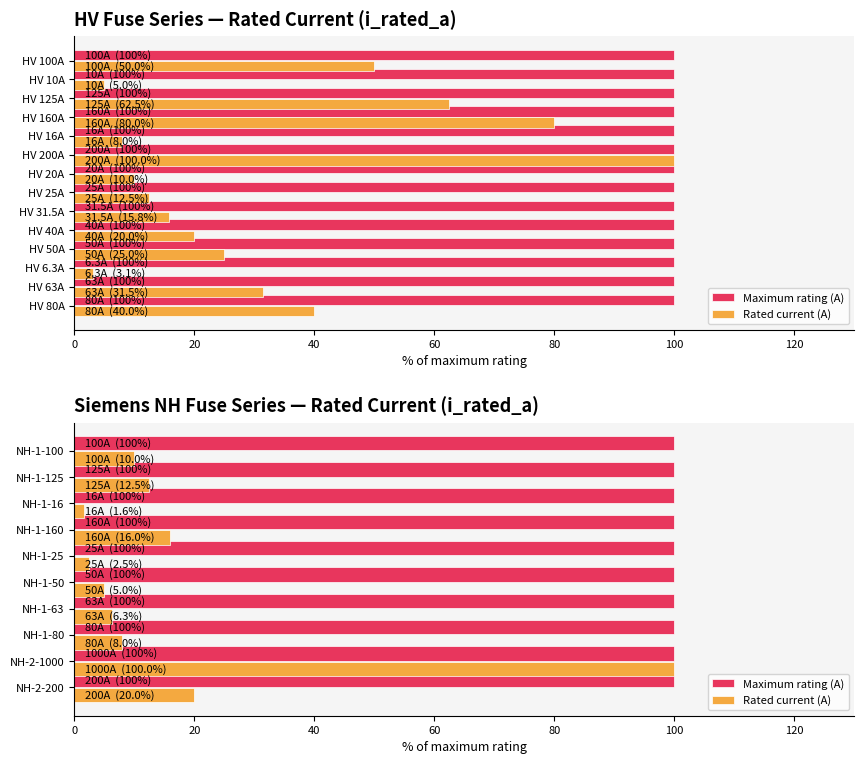

What are all the series names shown in the legend?

Maximum rating (A), Rated current (A)